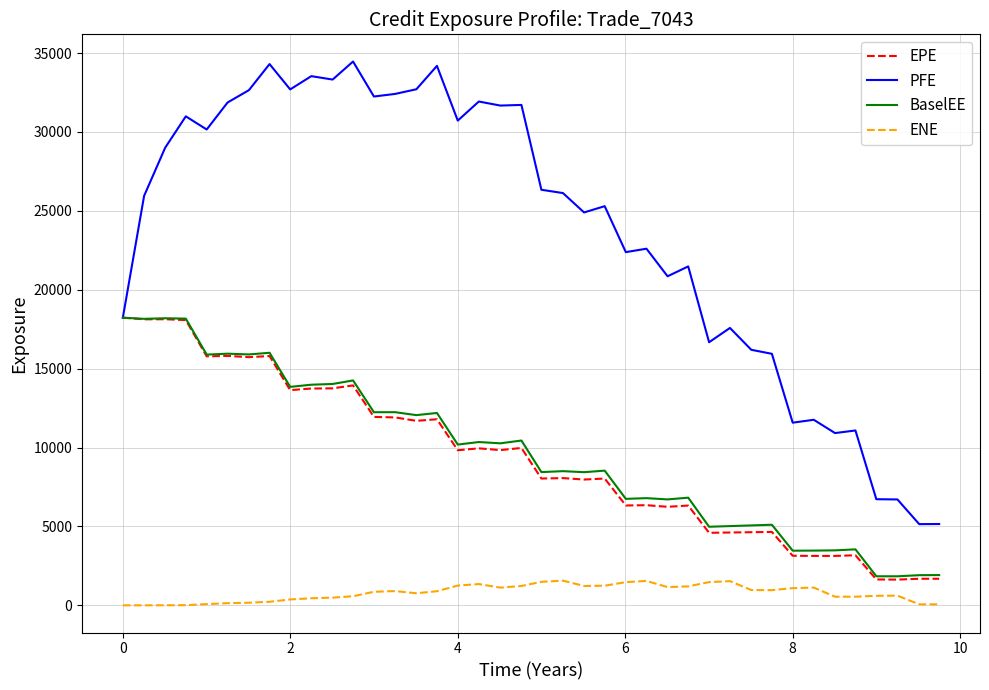

True or false: EPE and ENE cross at least once.

False